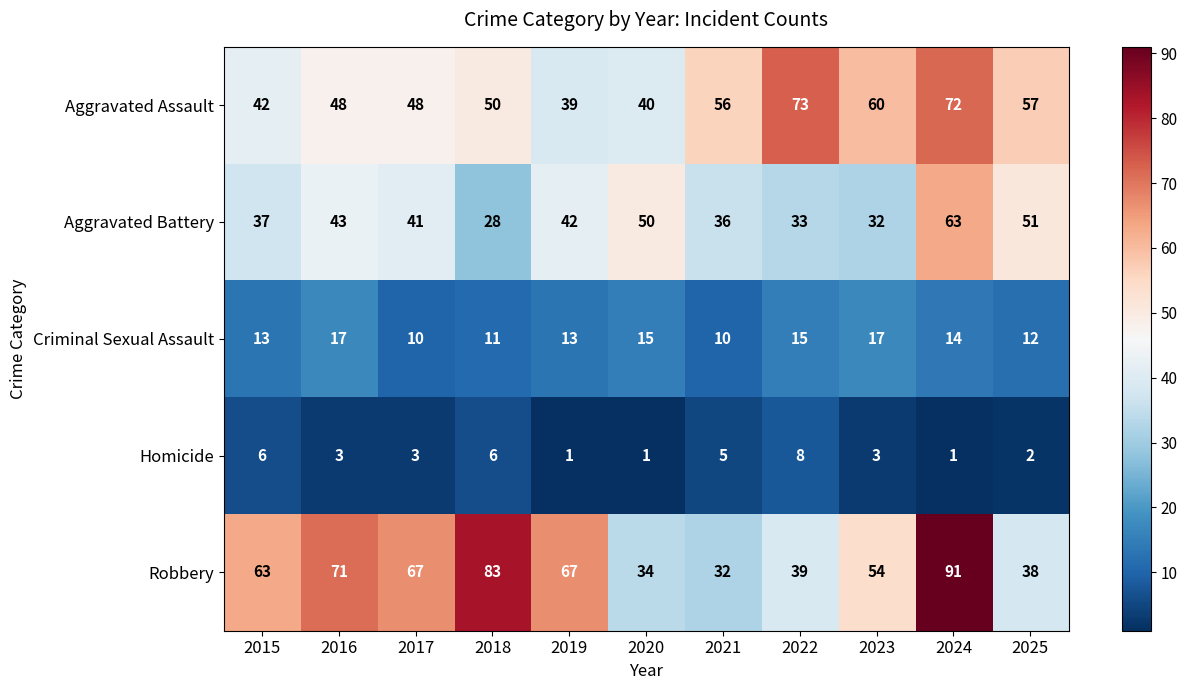

At which label does Aggravated Battery first exceed 41?

2016